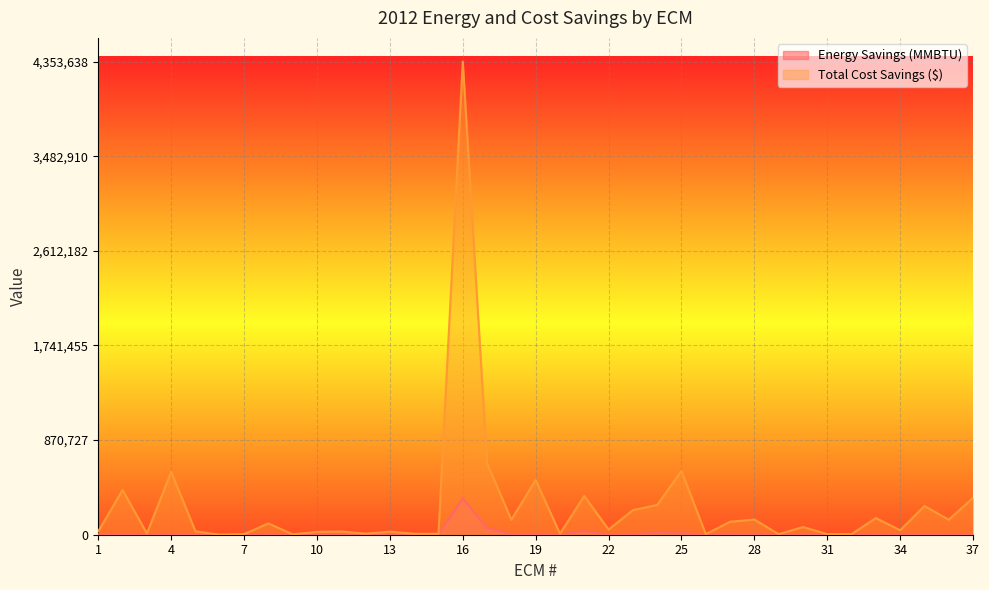

List the labels in order of Total Cost Savings ($) value, largest first.

16, 17, 25, 4, 19, 2, 21, 37, 24, 35, 23, 33, 28, 18, 36, 27, 8, 30, 22, 34, 1, 5, 11, 13, 10, 3, 12, 15, 20, 14, 32, 7, 26, 29, 31, 9, 6